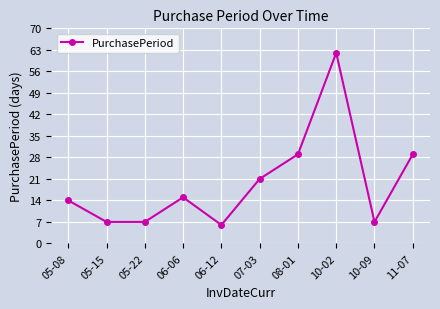

What is the sum of the values at 08-01 and 10-09?

36